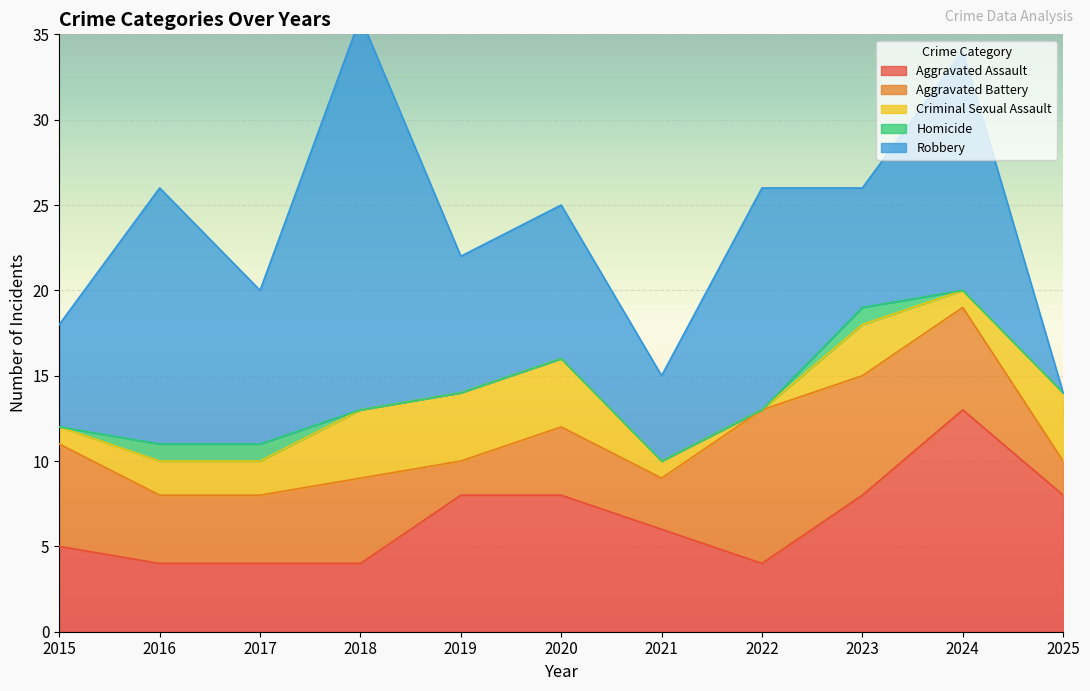

Count the number of data series in this chart.

5